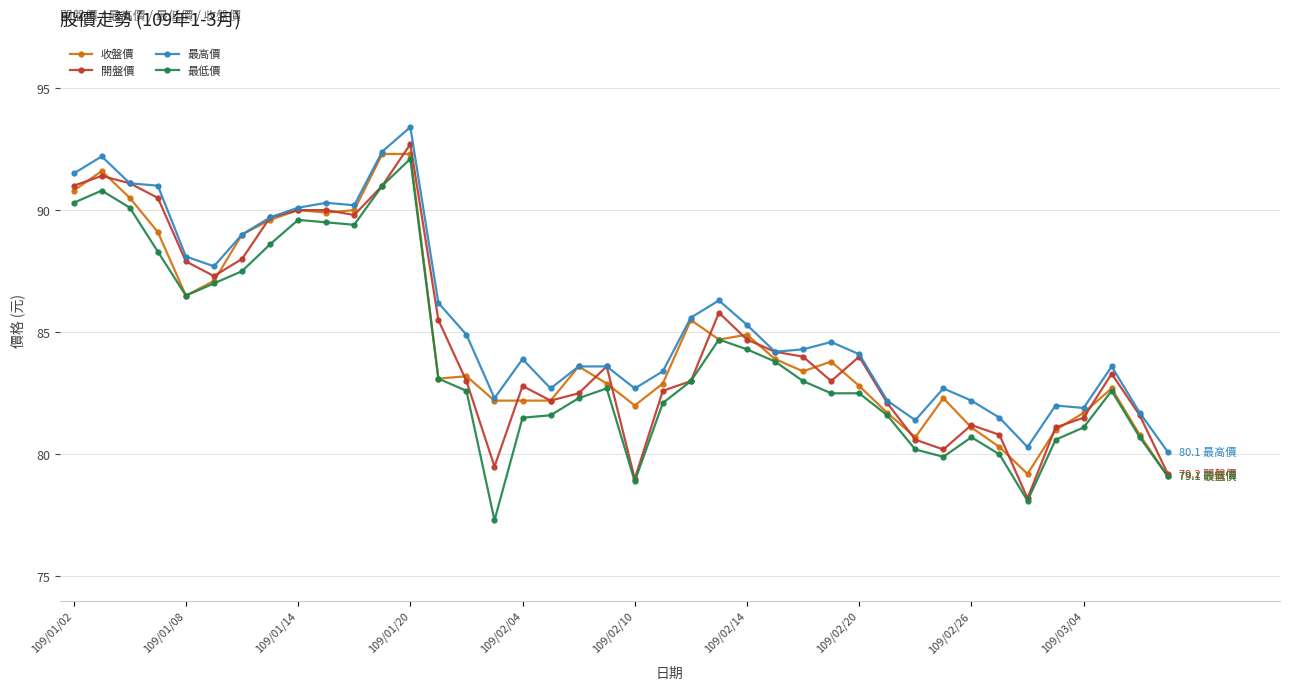

What is the greatest value displayed?

93.4